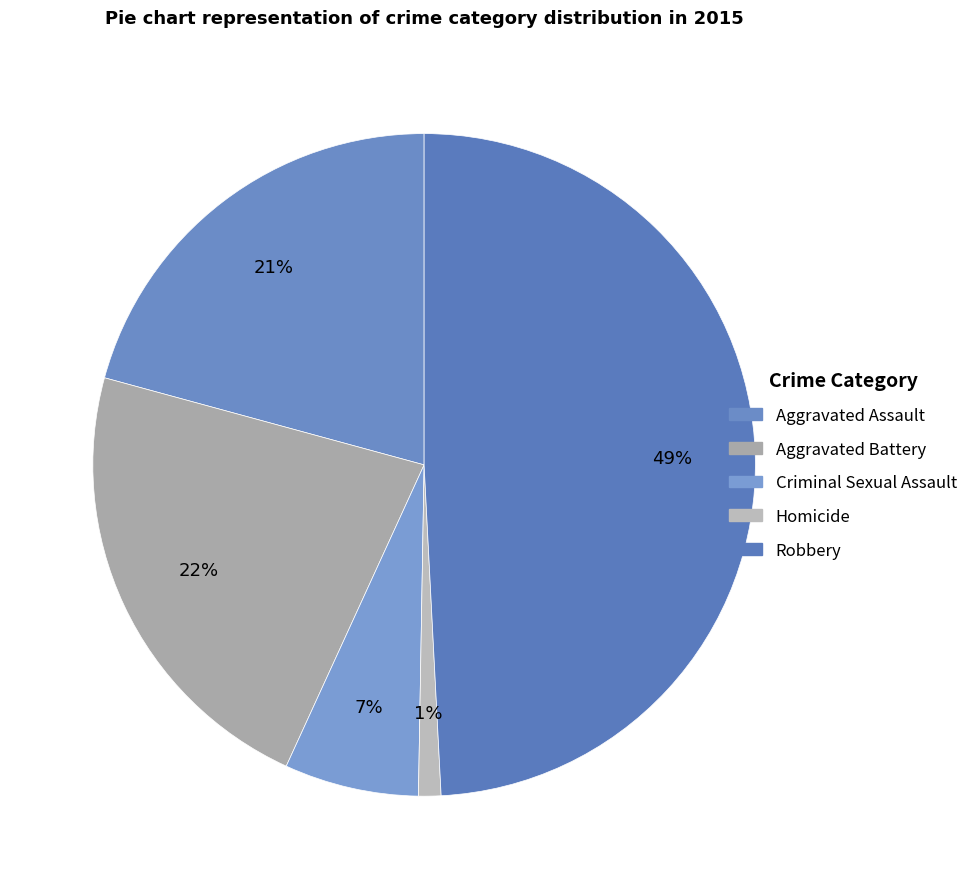

Which slice is the smallest?

Homicide